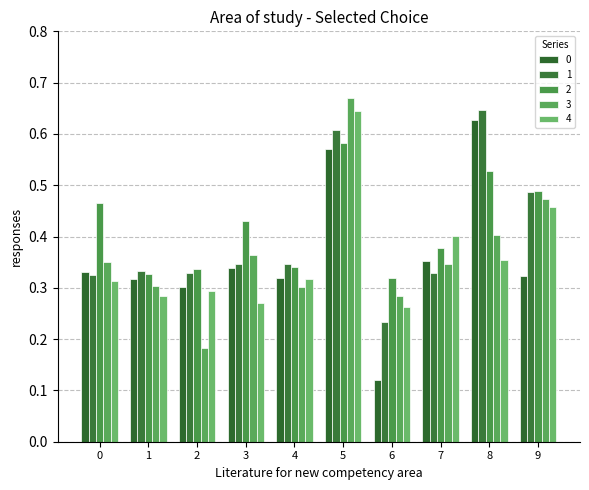

What is the difference between the maximum and minimum values in the 0 series?

0.5